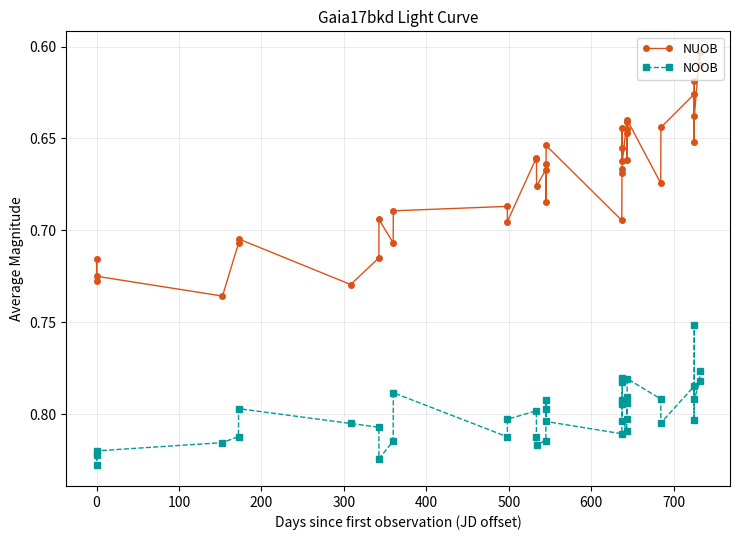

List the series in order of their overall mean, lowest first.

NUOB, NOOB